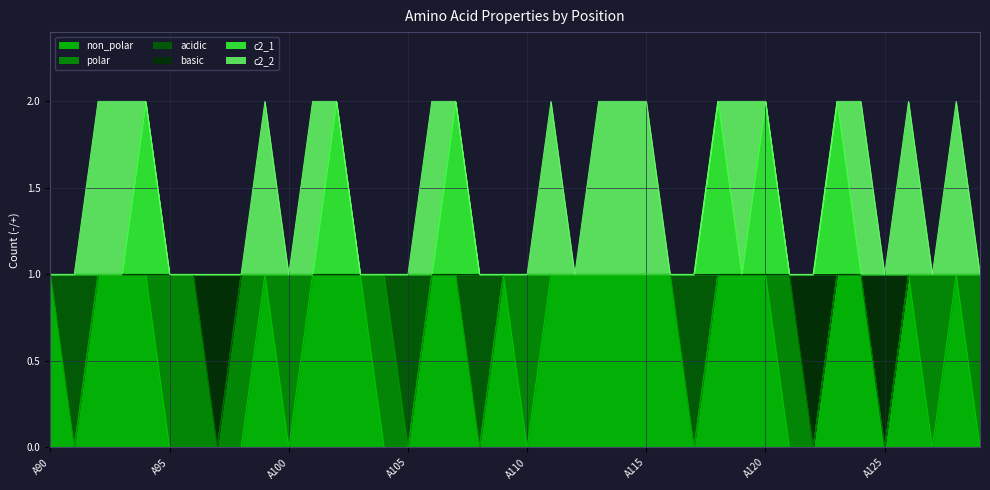

True or false: basic has more than 2 interior local peaks.

False